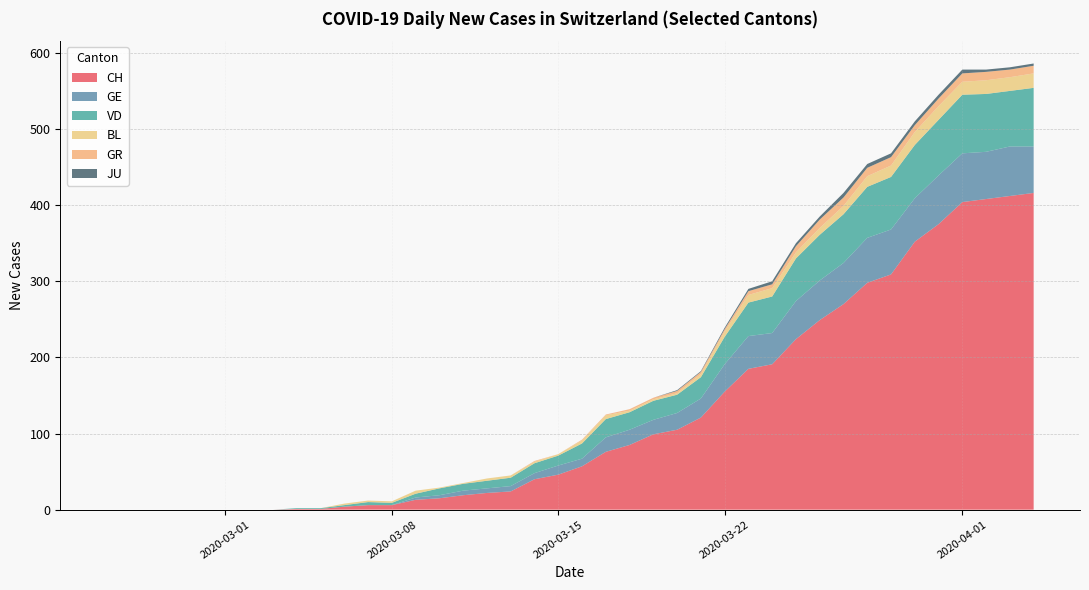

What is the maximum value for CH?

416